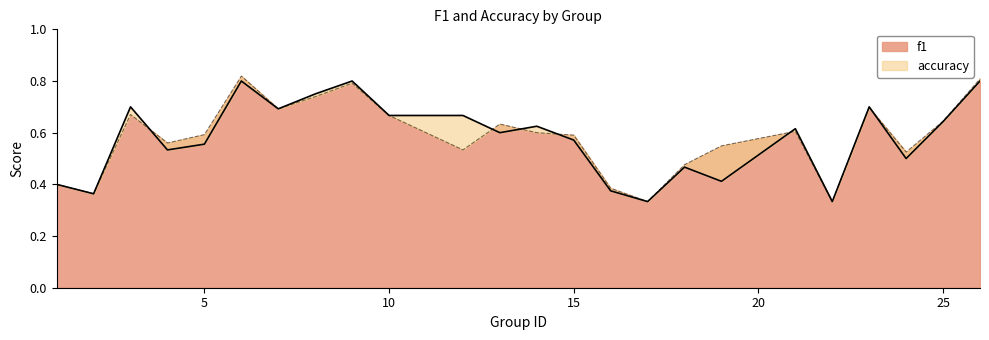

True or false: f1 has a value of 0.6 at 5.

True